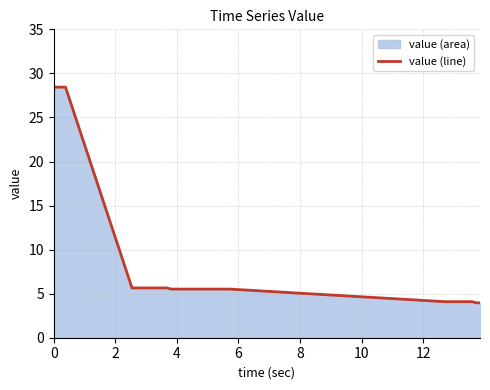

What is the greatest value displayed?

28.4